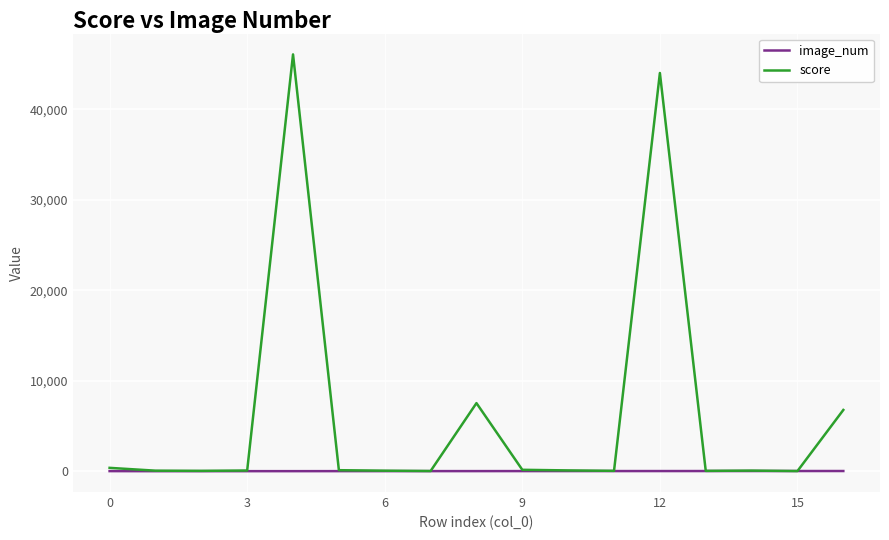

List the series in order of their peak value, lowest first.

image_num, score